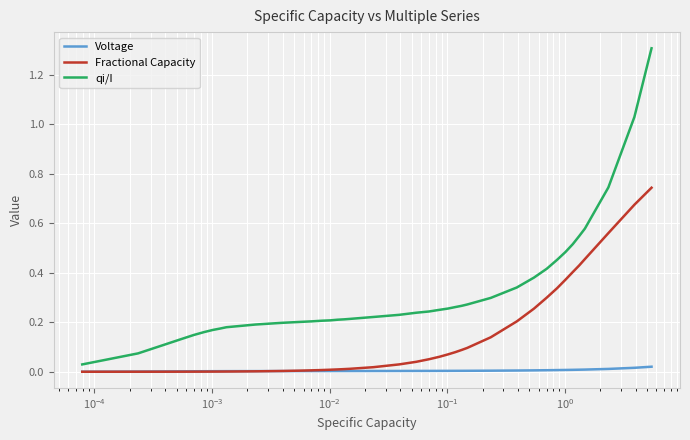

Which series has the largest total across all categories?

qi/I